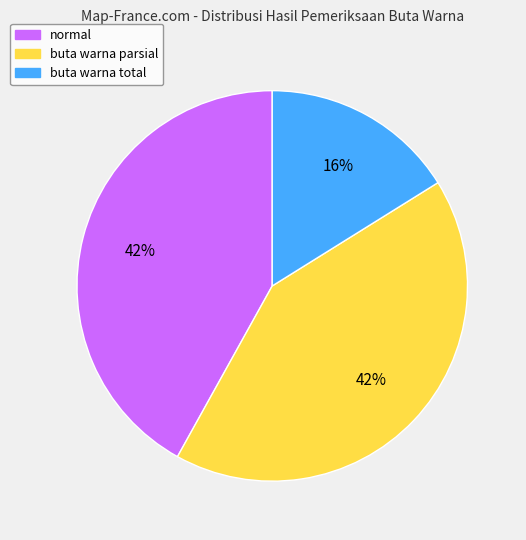

To the nearest percent, what portion does normal represent?

42%